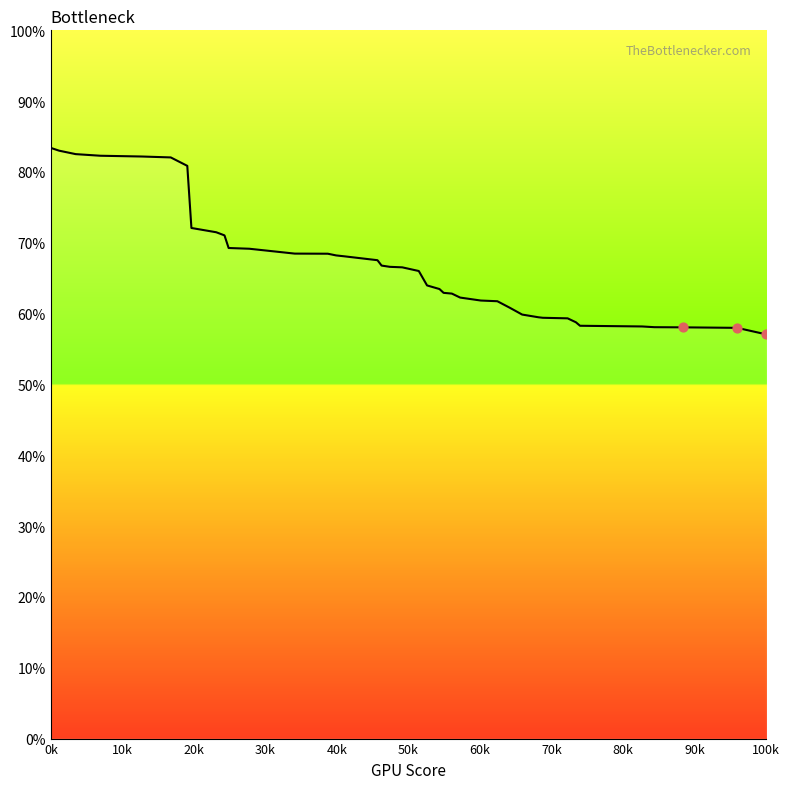

What is the difference between the maximum and minimum values?

26.3